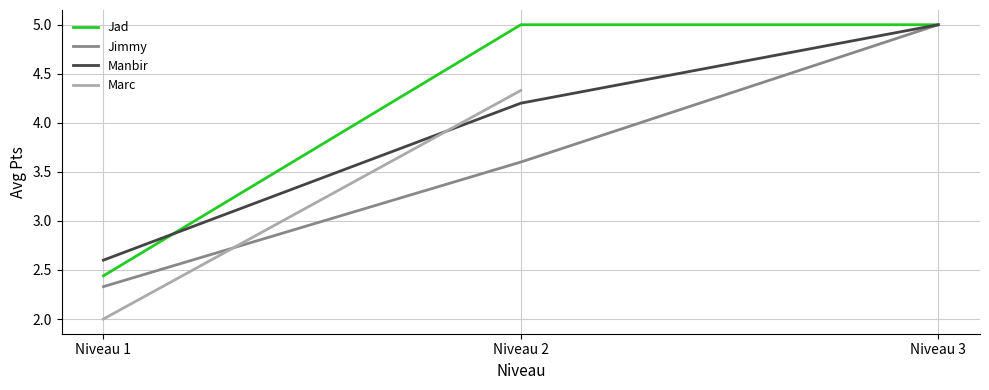

At which label does Jimmy first exceed 3?

Niveau 2